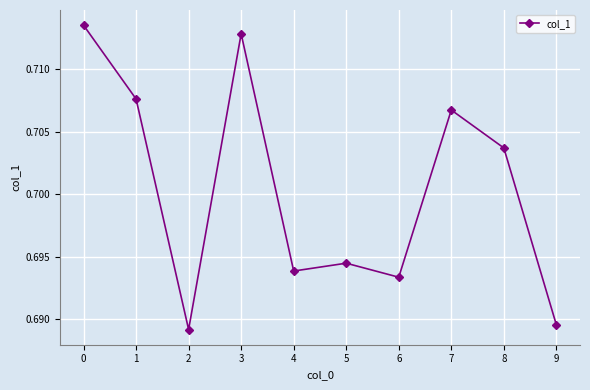

True or false: the data shows 1.1 at 6.

False